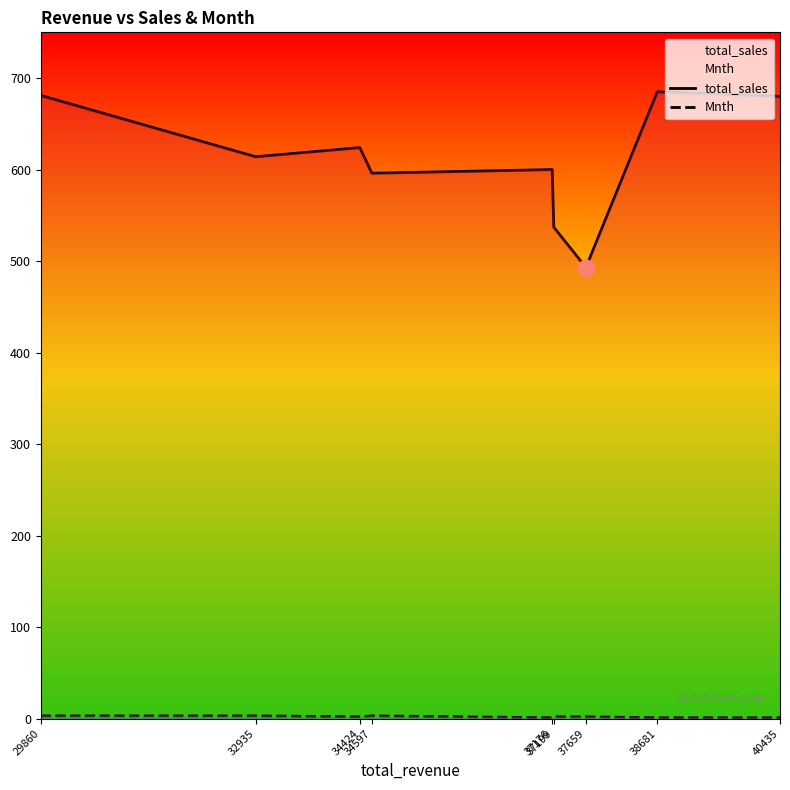

Rank the series by their average value, from highest to lowest.

total_sales, Mnth